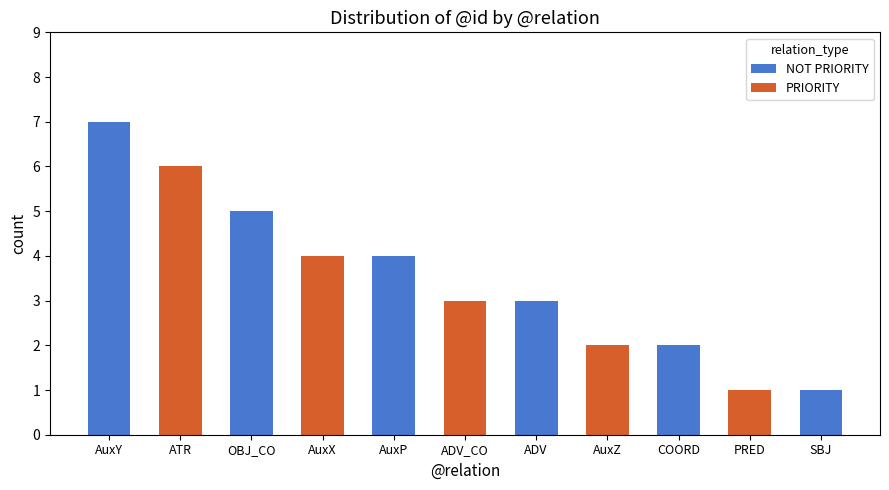

Rank the series at OBJ_CO from highest to lowest value.

NOT PRIORITY, PRIORITY